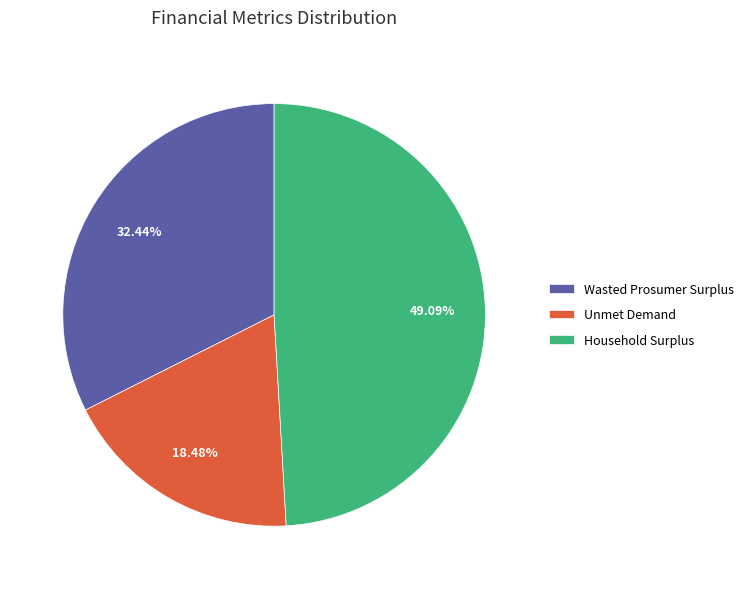

Is it true that Household Surplus is 49% of the pie?

True